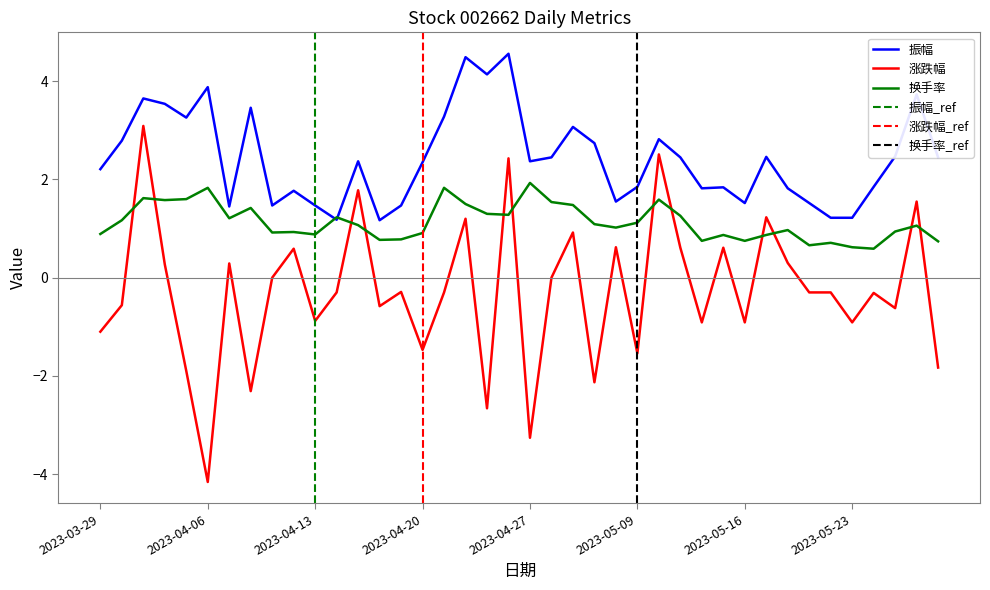

What is the label of the 29th point from the right?

2023-04-14